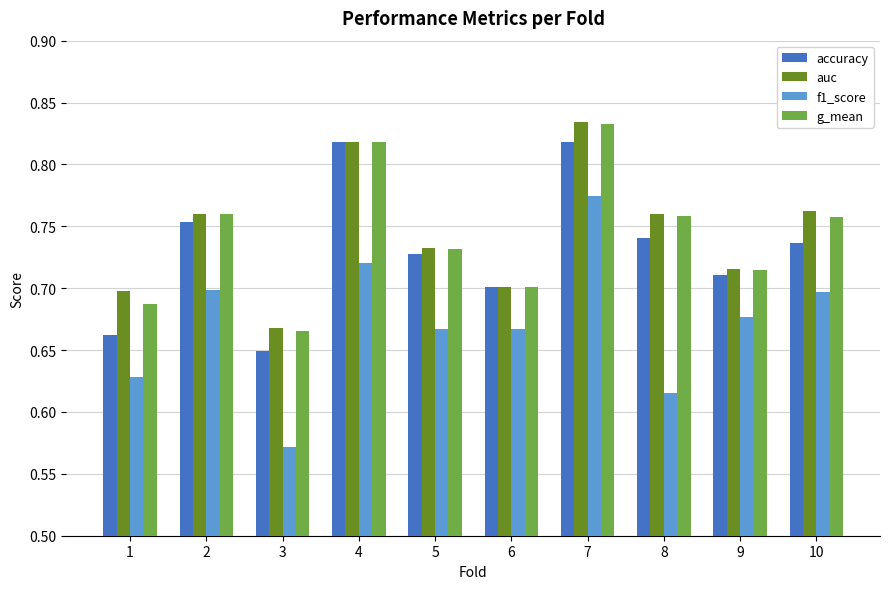

Is it true that accuracy equals 0.7 at 1?

True